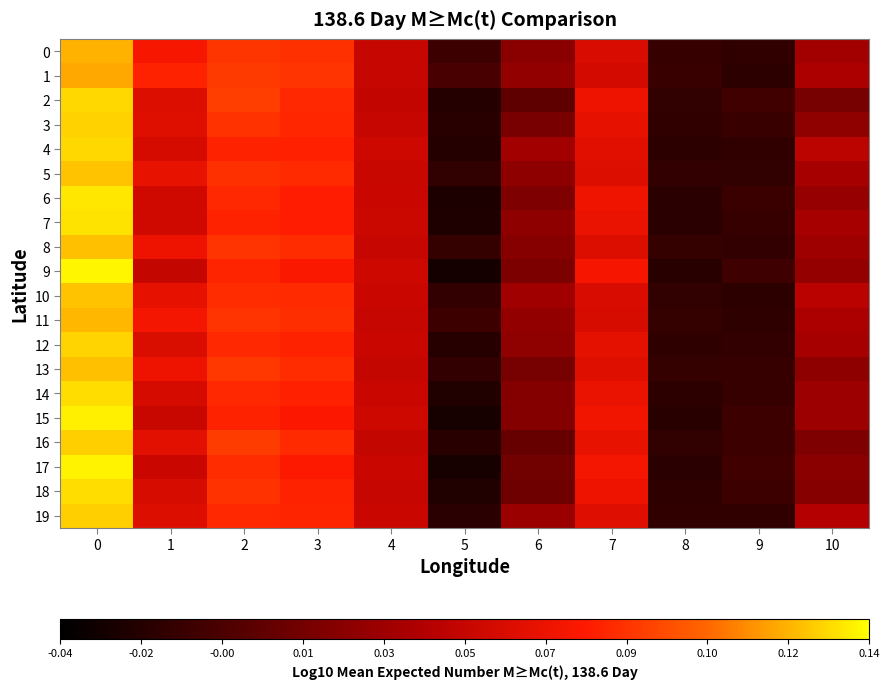

How many distinct data groups are displayed?

20